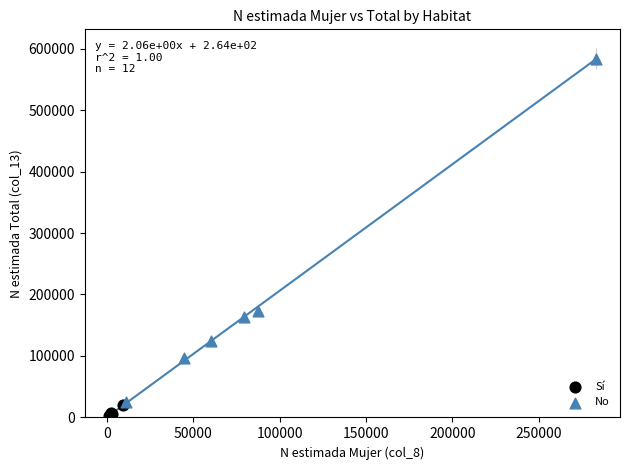

Which series has the widest spread of Y values?

No